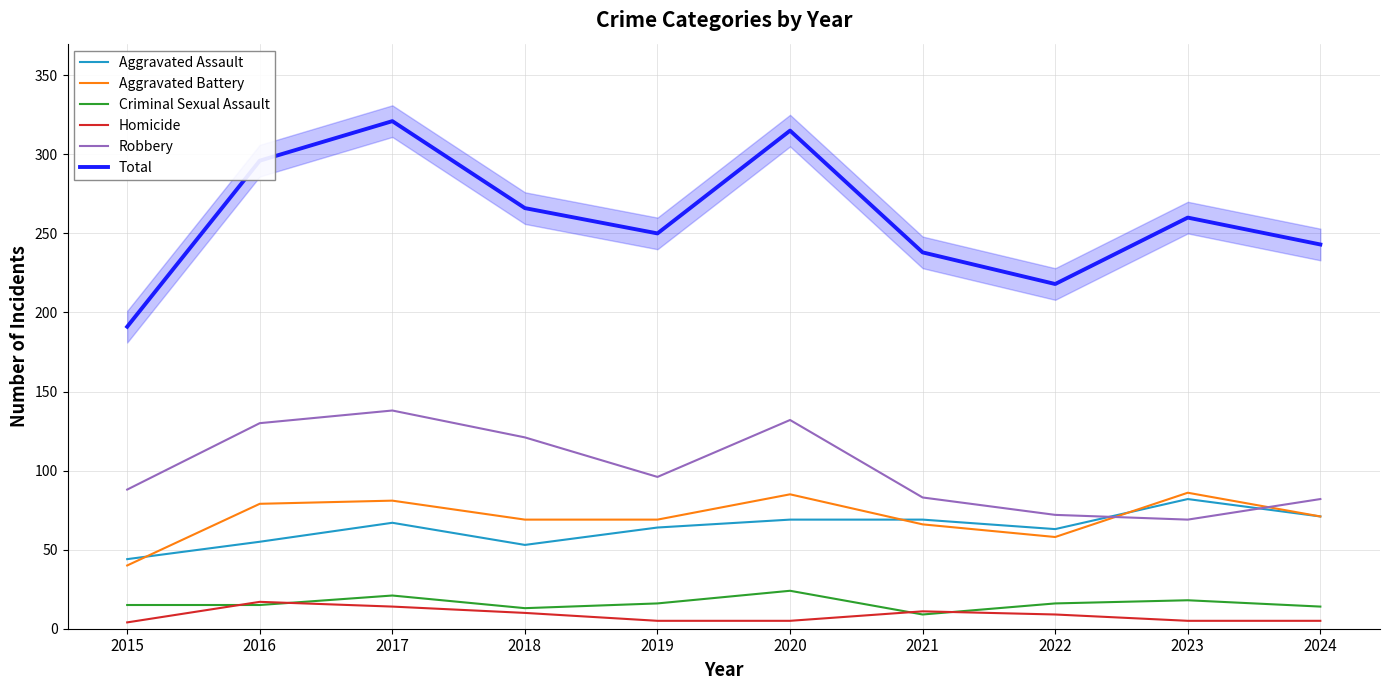

Which series has the largest total across all categories?

Total